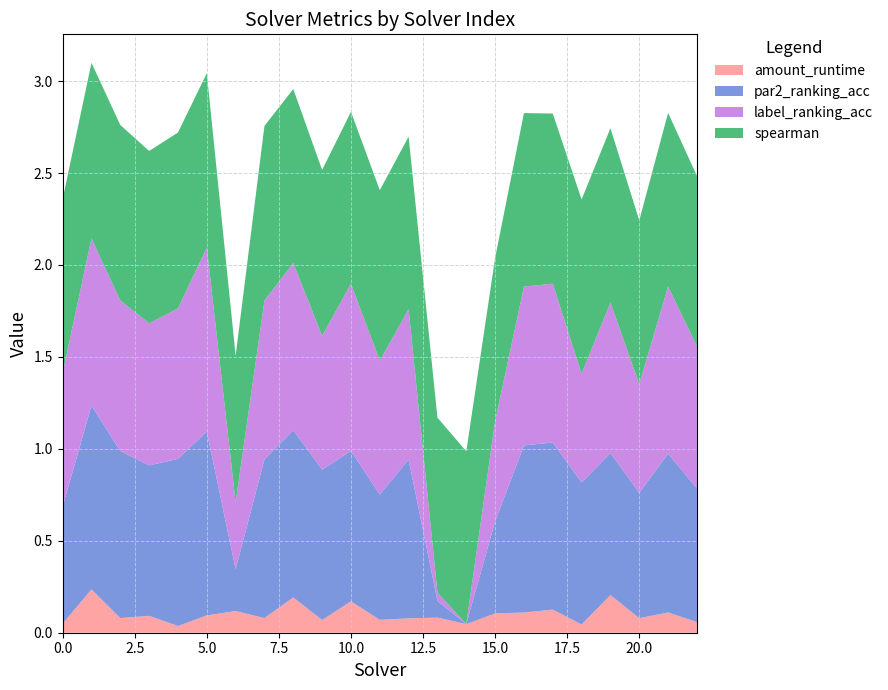

Reading right to left, extract all data points from this chart.

amount_runtime: 22=0.1	21=0.1	20=0.1	19=0.2	18=0.0	17=0.1	16=0.1	15=0.1	14=0.0	13=0.1	12=0.1	11=0.1	10=0.2	9=0.1	8=0.2	7=0.1	6=0.1	5=0.1	4=0.0	3=0.1	2=0.1	1=0.2	0=0.0
par2_ranking_acc: 22=0.7	21=0.9	20=0.7	19=0.8	18=0.8	17=0.9	16=0.9	15=0.5	14=0.0	13=0.1	12=0.9	11=0.7	10=0.8	9=0.8	8=0.9	7=0.9	6=0.2	5=1.0	4=0.9	3=0.8	2=0.9	1=1.0	0=0.6
label_ranking_acc: 22=0.8	21=0.9	20=0.6	19=0.8	18=0.6	17=0.9	16=0.9	15=0.5	14=0.0	13=0.0	12=0.8	11=0.7	10=0.9	9=0.7	8=0.9	7=0.9	6=0.4	5=1.0	4=0.8	3=0.8	2=0.8	1=0.9	0=0.7
spearman: 22=0.9	21=0.9	20=0.9	19=0.9	18=0.9	17=0.9	16=0.9	15=0.9	14=0.9	13=1.0	12=0.9	11=0.9	10=0.9	9=0.9	8=0.9	7=0.9	6=0.8	5=0.9	4=1.0	3=0.9	2=1.0	1=1.0	0=0.9